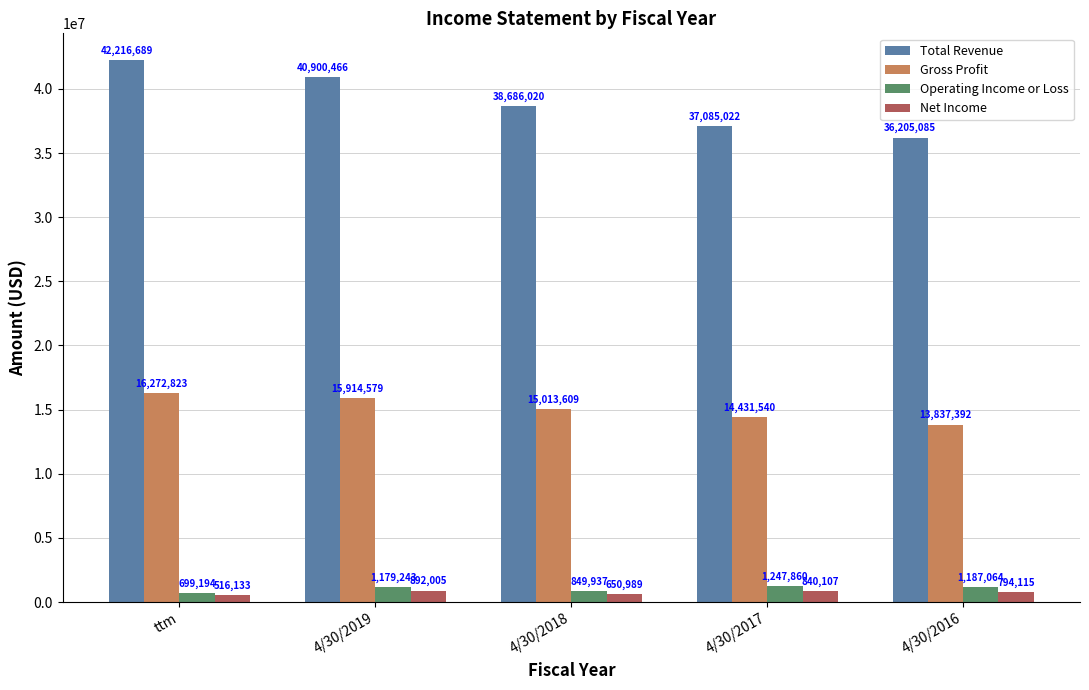

Which series has the largest range (max minus min)?

Total Revenue